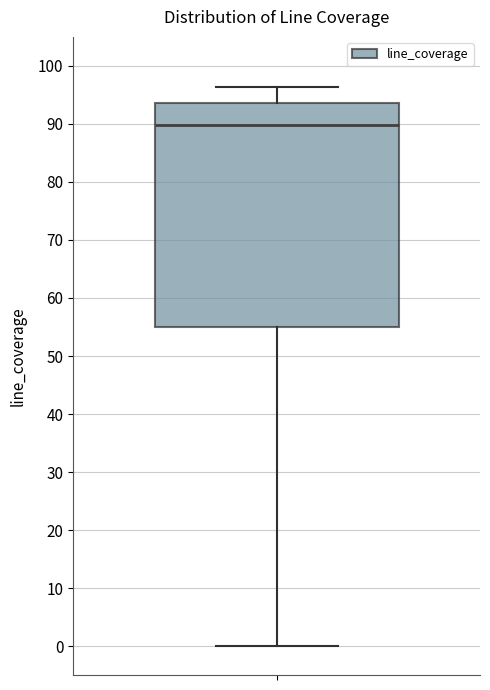

Transcribe this box plot: give where the median line is, the range the box spans, and where the two whiskers end, as read against the y-axis. The values are not printed on the chart, so give them approximately, as read against the axis.

median 90, box 55 to 94, whiskers 0 to 96